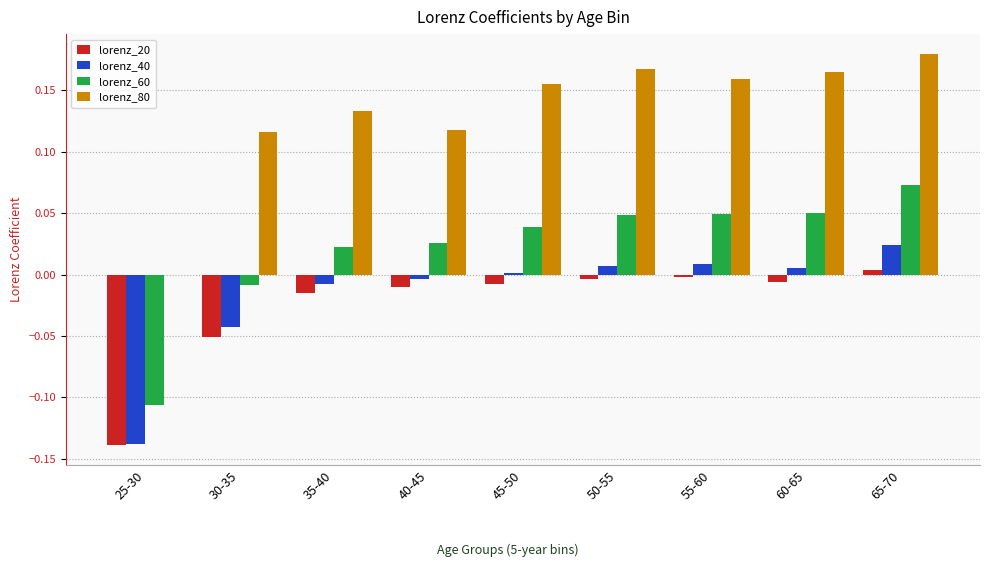

How many positive values does the lorenz_60 series have?

7